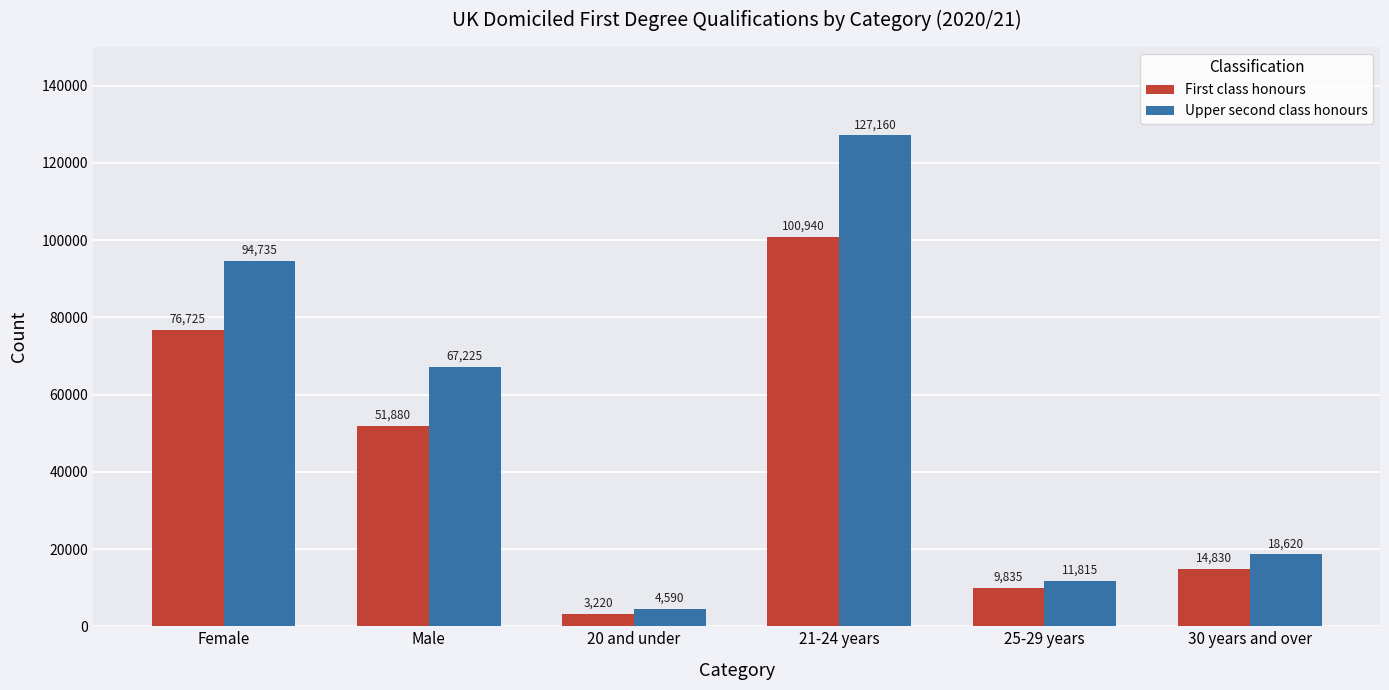

List the series in order of their overall mean, lowest first.

First class honours, Upper second class honours